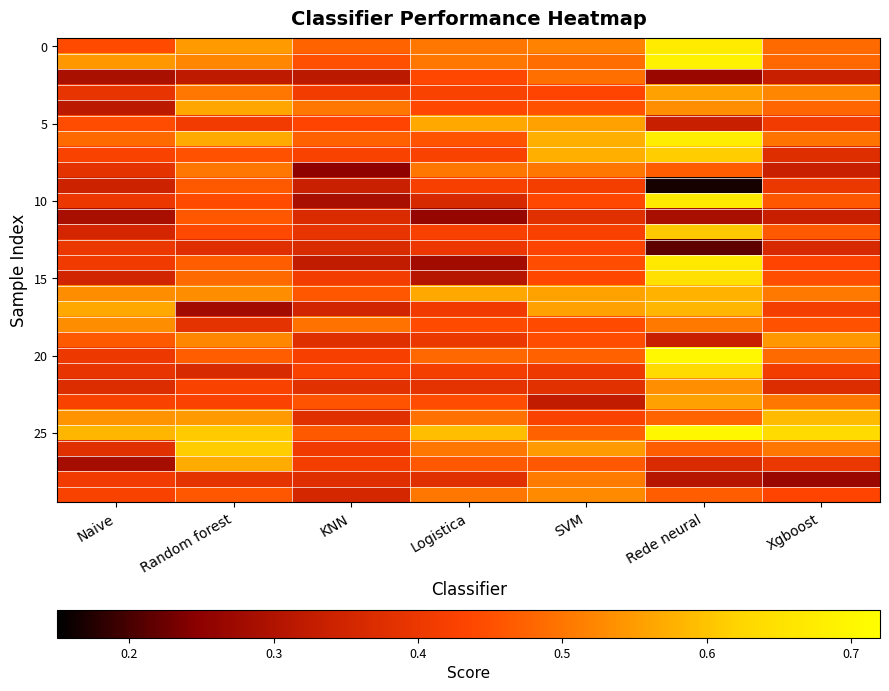

At which category does the chart reach its minimum across all series?

Rede neural